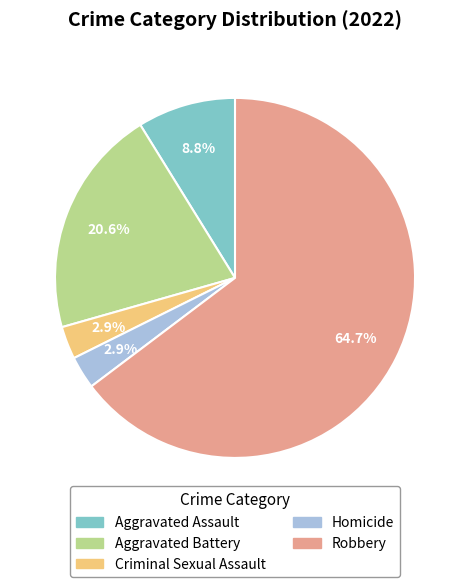

Does Homicide account for over 50% of the chart?

No